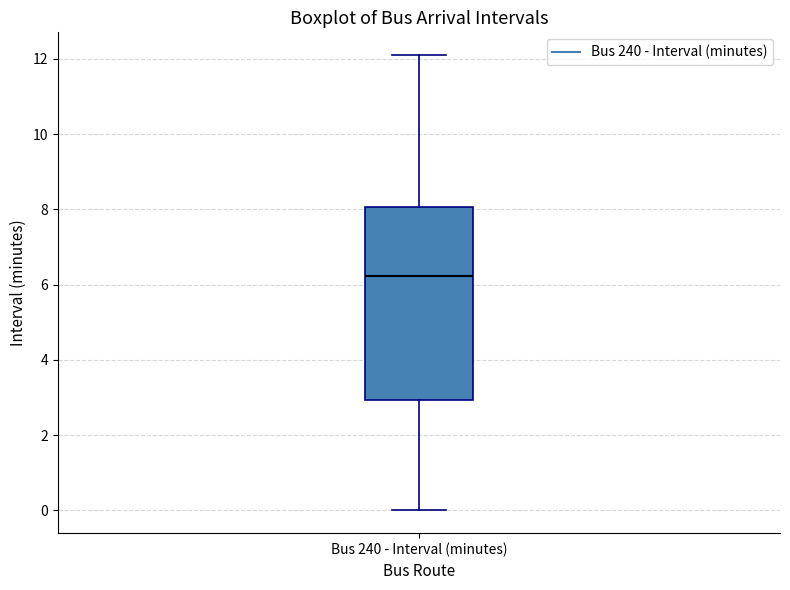

Where does the upper whisker of the box for Bus 240 - Interval (minutes) end on the y-axis? The values are not printed on the chart, so give them approximately, as read against the axis.

12.2